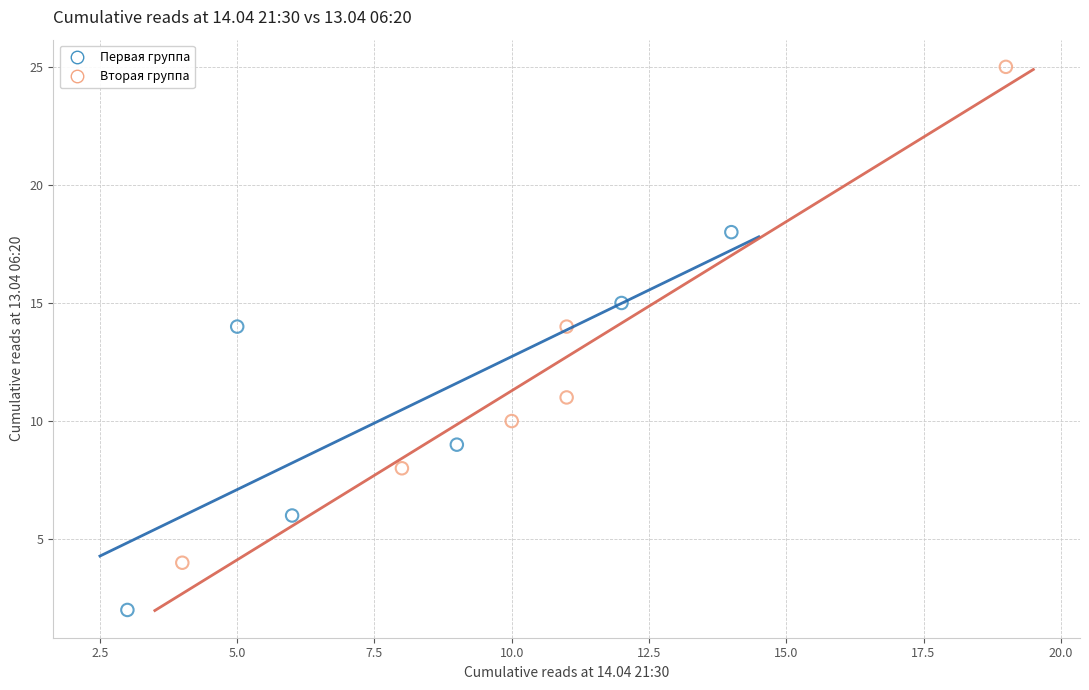

Which series reaches the maximum Y coordinate?

Вторая группа